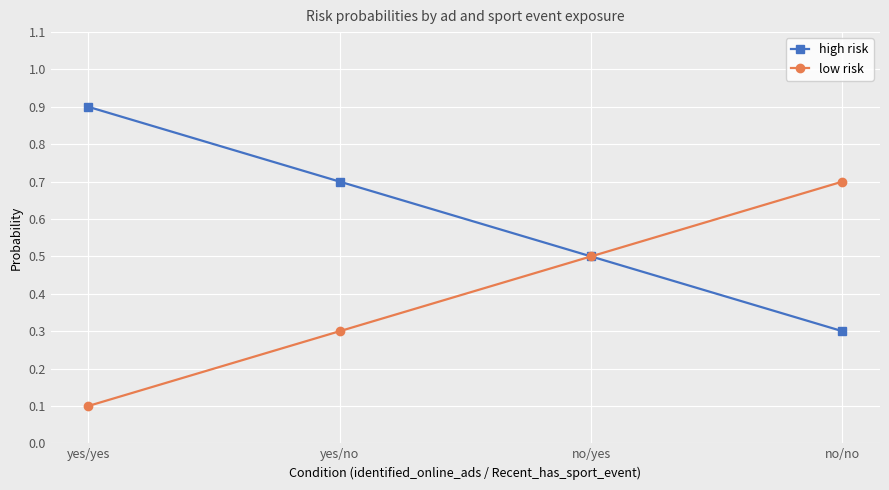

What is the greatest value displayed?

0.9